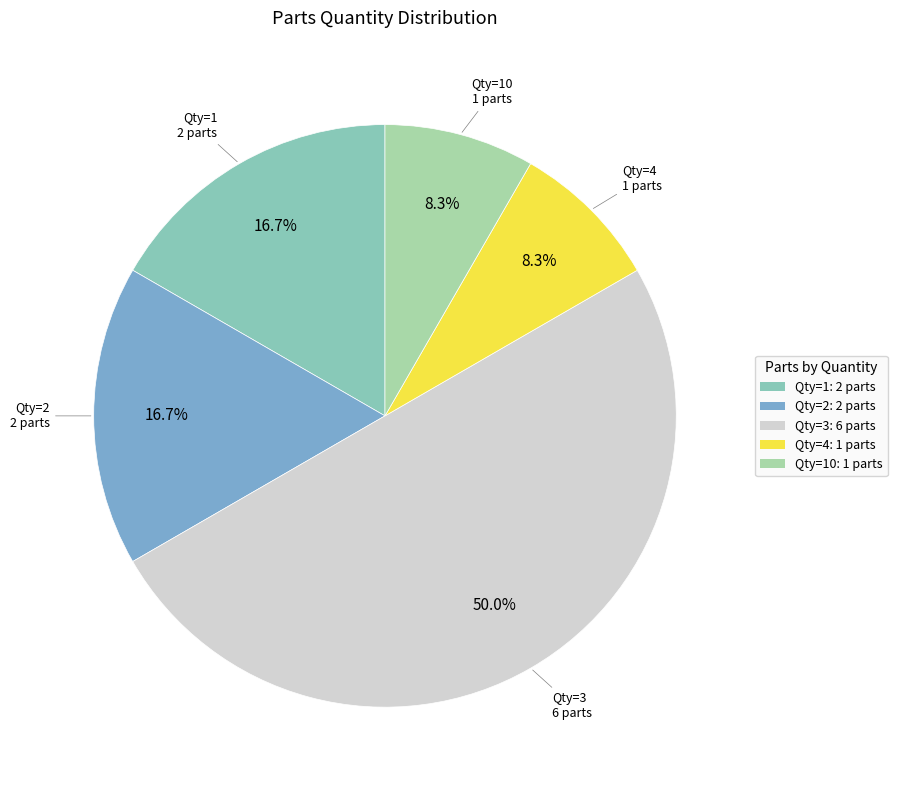

How many segments does this pie chart have?

5